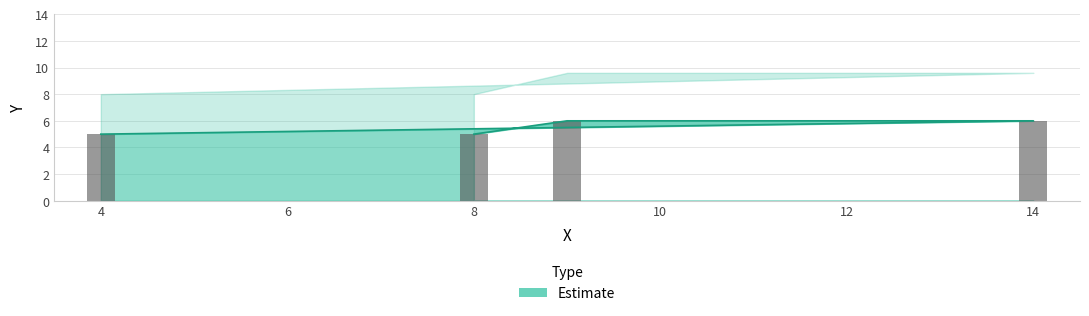

What is the average value?

6